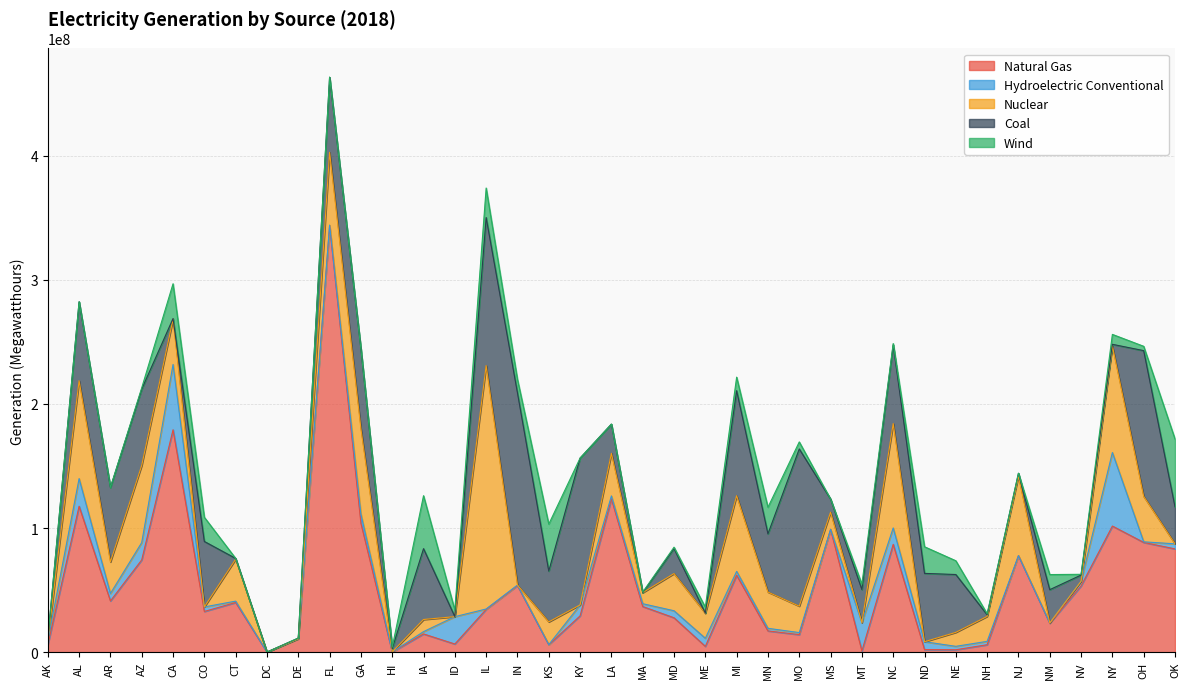

Reading right to left, list all the values displayed in this chart.

Natural Gas: 83225972	88429003	101620853	53377223	23256354	77726983	5983078	1929580	2038546	86891498	952740	98963622	14100111	17110588	61973783	4661434	27699345	36771643	123563547	29229998	6011430	53633989	34481838	6557484	14680140	0	103944220	343744428	10800310	45540	40012915	32796879	179208948	74336150	41247410	117600839	5895805
Hydroelectric Conventional: 4069794	488038	59260000	3762532	299092	71076	2709976	2764146	6360308	13210858	22809218	0	1656784	2107008	3138398	6522108	5661772	2267240	2359710	8835666	52840	445322	293056	22048684	1849722	193040	7393736	465148	0	0	1110638	3650770	52661333	13964484	6017550	22286278	3328450
Nuclear: 0	36630014	85838022	0	0	63964212	20123392	11264280	0	84153898	0	13838940	21310558	29202658	60957388	20123392	29975862	8883126	34305164	0	18336578	0	196203054	0	9790798	0	68725352	58624698	0	0	33762984	0	36427038	62194518	25441636	78925654	0
Coal: 29813494	117453925	1380771	4970092	26803064	2386576	1320614	46610416	55081330	63380938	26720052	10560086	126710270	46910712	84661728	141655	20133847	0	23573448	118336286	40947966	154910458	119283848	40676	57105997	2622406	64361110	60544401	546776	0	659402	52764120	562656	61489246	59992202	63555040	1257128
Wind: 54676456	3500044	7996666	624696	12183102	45192	813318	11098212	21465826	1085544	4306784	0	5669354	21427300	10914504	4768590	1139968	441965	0	0	37815004	10874306	23797968	5310104	42668114	1203868	0	0	10414	0	24590	19490300	28047902	1060380	0	0	310030